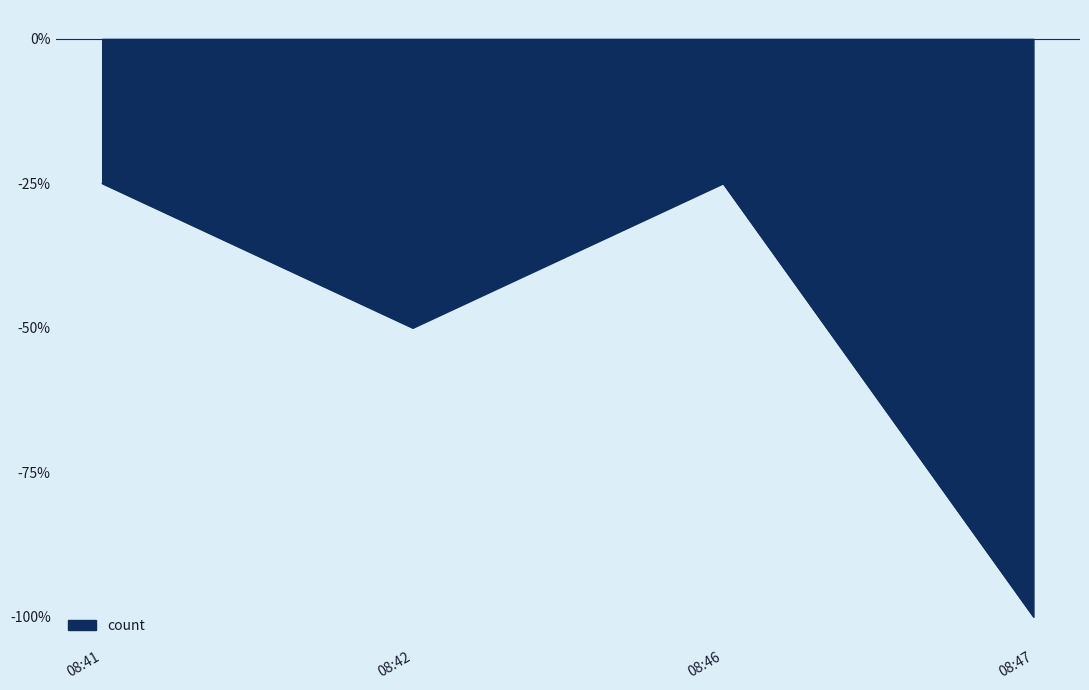

At which label is the value closest to 0?

08:41